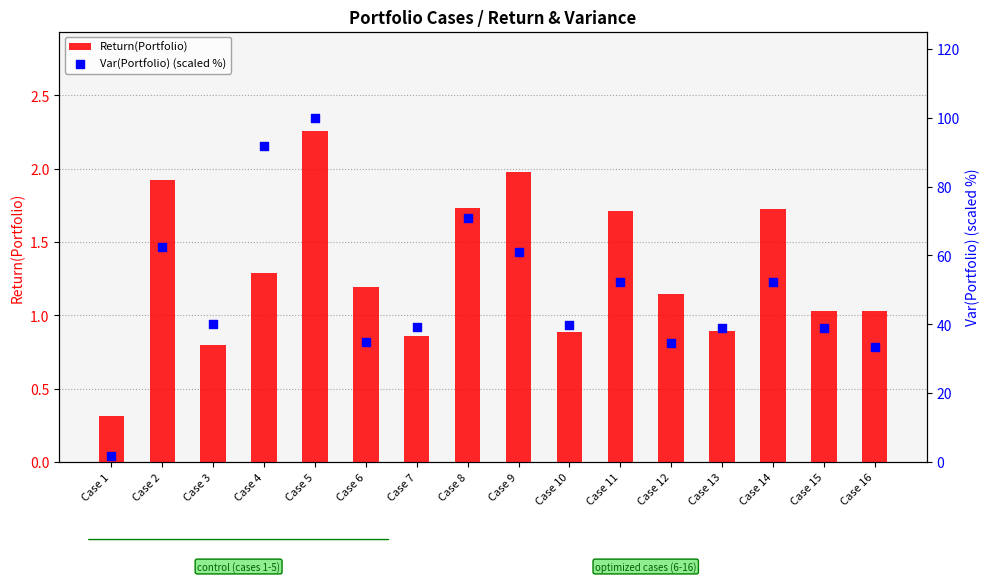

Which series contains the lowest Y value?

Return(Portfolio)